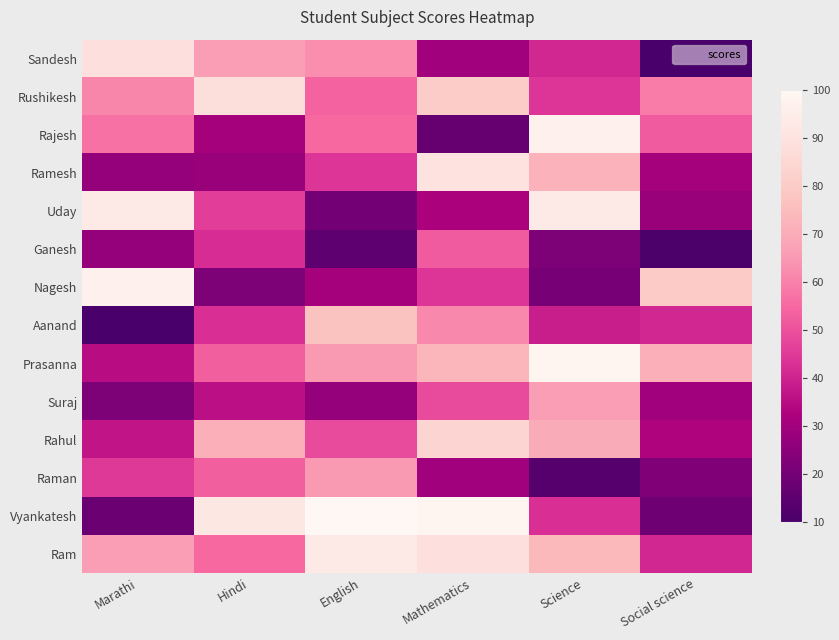

Reading right to left, list all the values displayed in this chart.

Sandesh: Social science=10	Science=41	Mathematics=30	English=63	Hindi=66	Marathi=89
Rushikesh: Social science=59	Science=44	Mathematics=81	English=54	Hindi=88	Marathi=61
Rajesh: Social science=52	Science=97	Mathematics=17	English=55	Hindi=31	Marathi=57
Ramesh: Social science=31	Science=72	Mathematics=90	English=44	Hindi=28	Marathi=27
Uday: Social science=28	Science=93	Mathematics=32	English=20	Hindi=46	Marathi=93
Ganesh: Social science=11	Science=22	Mathematics=52	English=15	Hindi=42	Marathi=27
Nagesh: Social science=80	Science=21	Mathematics=44	English=31	Hindi=22	Marathi=97
Aanand: Social science=41	Science=39	Mathematics=62	English=77	Hindi=43	Marathi=10
Prasanna: Social science=71	Science=99	Mathematics=73	English=65	Hindi=53	Marathi=35
Suraj: Social science=30	Science=66	Mathematics=49	English=27	Hindi=36	Marathi=22
Rahul: Social science=33	Science=70	Mathematics=84	English=49	Hindi=71	Marathi=37
Raman: Social science=23	Science=13	Mathematics=30	English=65	Hindi=53	Marathi=45
Vyankatesh: Social science=19	Science=43	Mathematics=99	English=100	Hindi=92	Marathi=18
Ram: Social science=41	Science=74	Mathematics=89	English=93	Hindi=55	Marathi=66